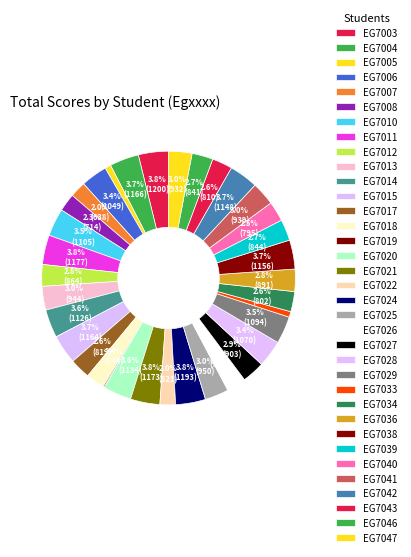

To the nearest percent, what portion does EG7008 represent?

2%